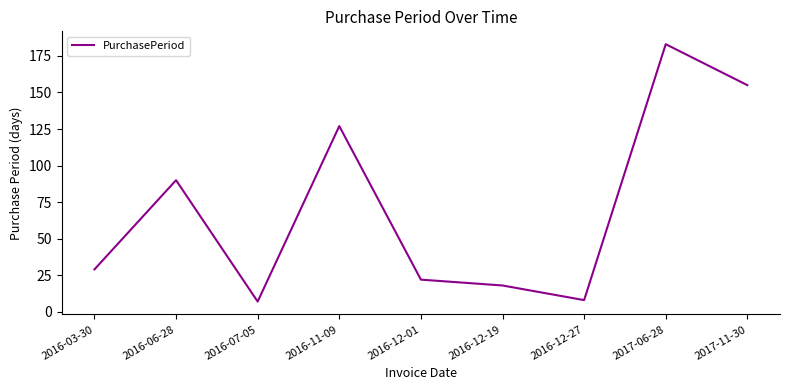

Between 2016-06-28 and 2016-12-19, which is larger?

2016-06-28